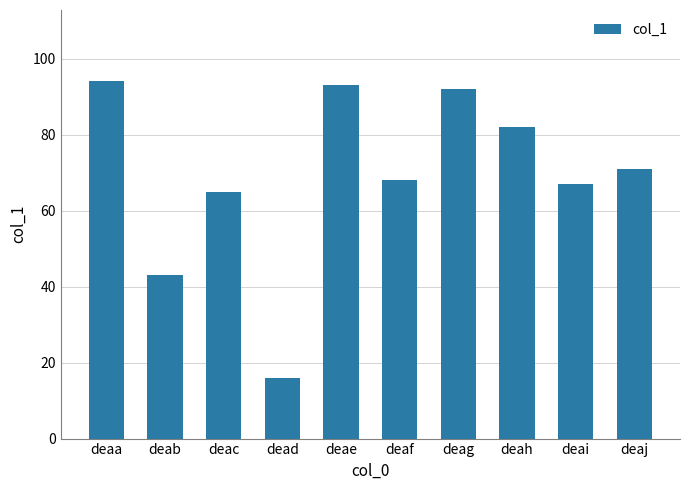

What is the value of the 1st bar from the left?

94